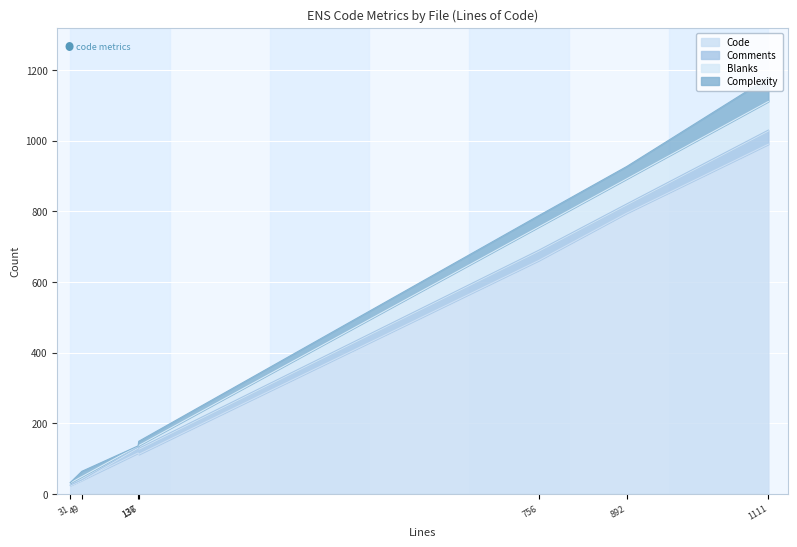

At which category is the sum across all series the highest?

1111